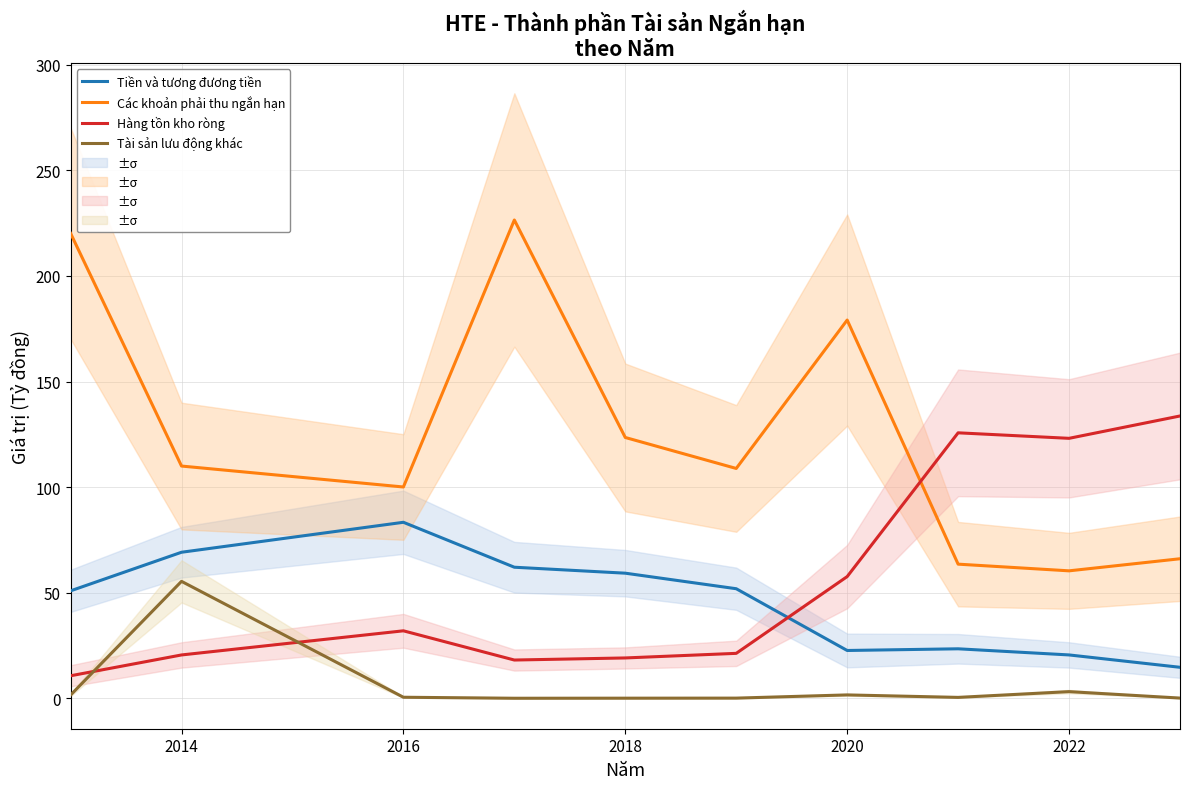

What is the minimum value for Tiền và tương đương tiền?

14.7